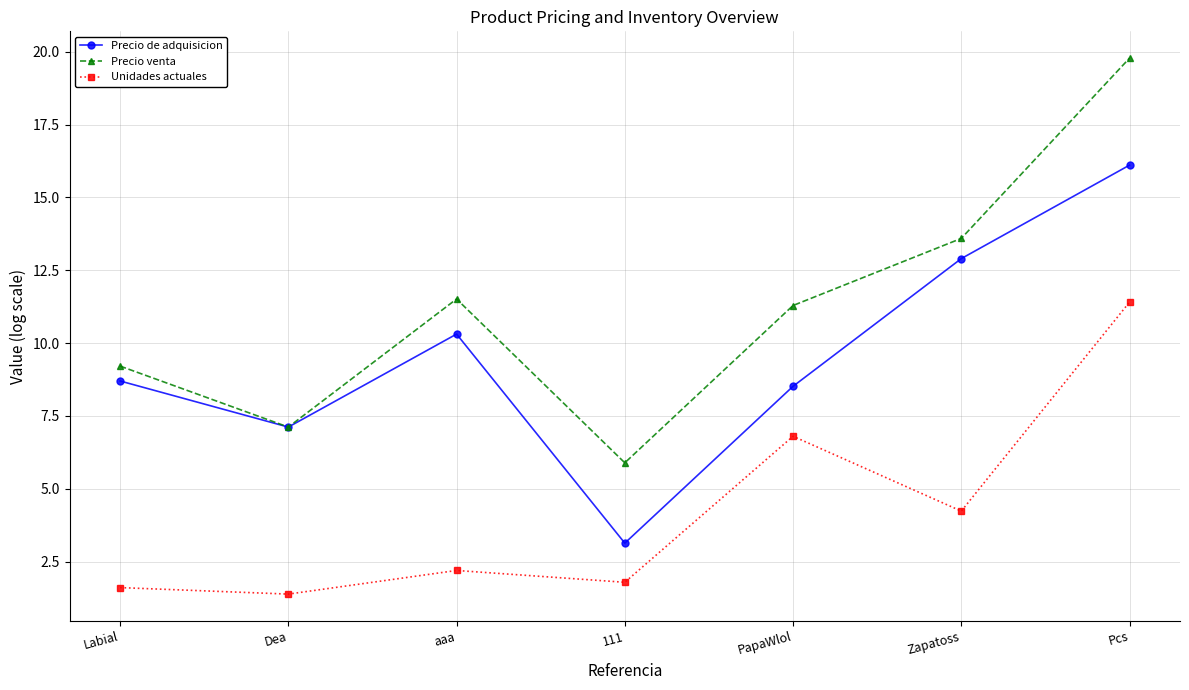

Where is the first local minimum for Precio de adquisicion?

Dea